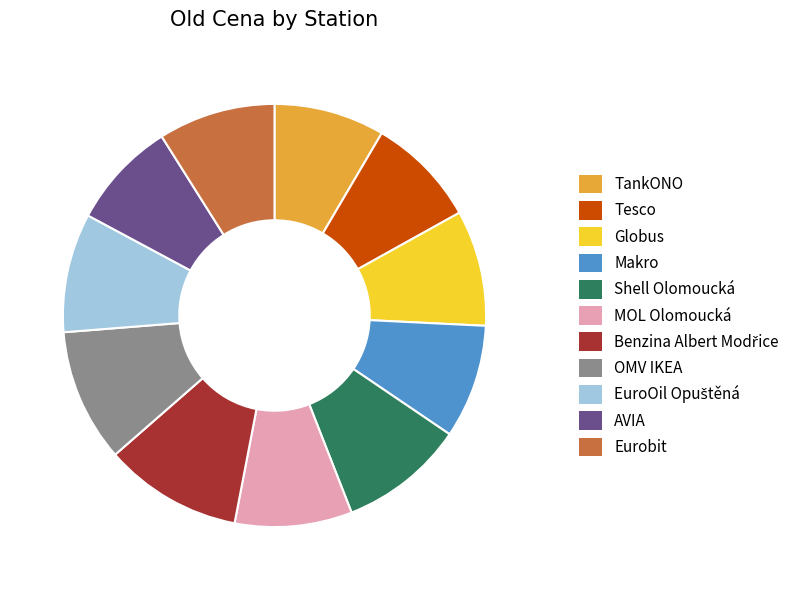

Approximately how many times larger is the value at TankONO compared to Shell Olomoucká?

0.9